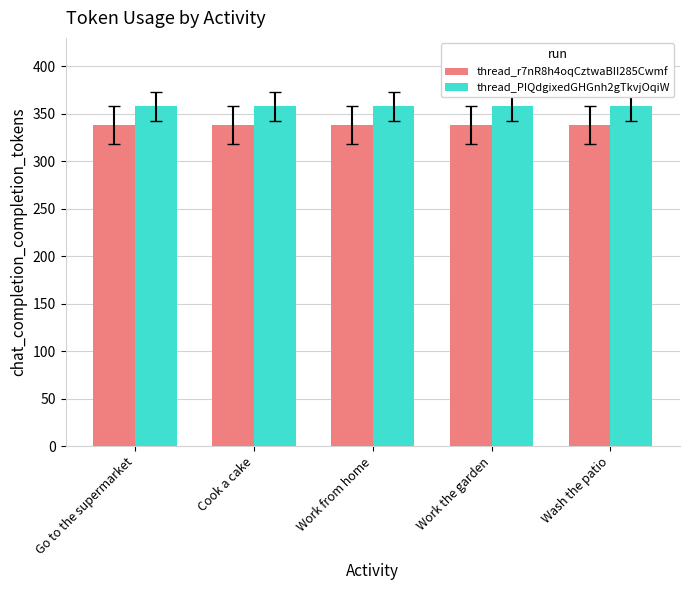

List the series in order of their peak value, highest first.

thread_PIQdgixedGHGnh2gTkvjOqiW, thread_r7nR8h4oqCztwaBII285Cwmf